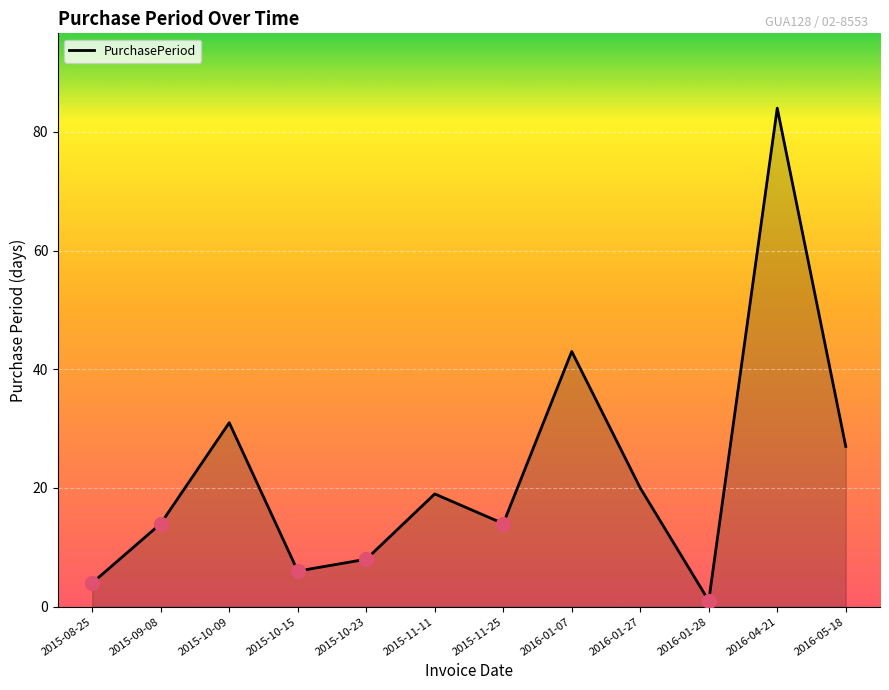

What value does the data have at 2015-11-11, to the nearest 10?

20